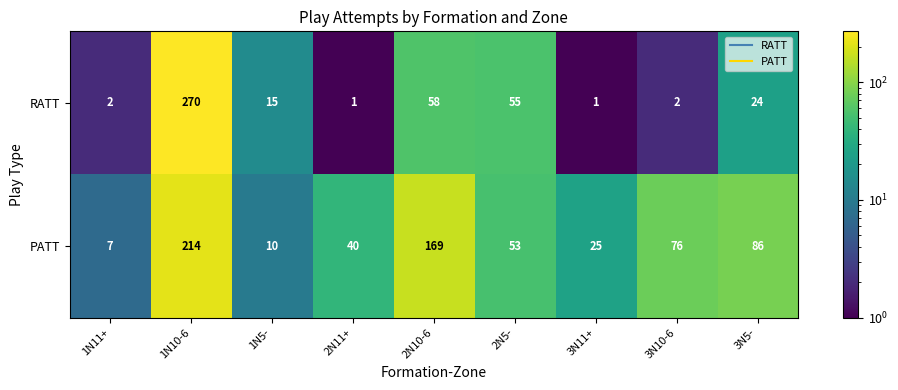

What is the difference between the RATT values at 1N11+ and 2N10-6?

56